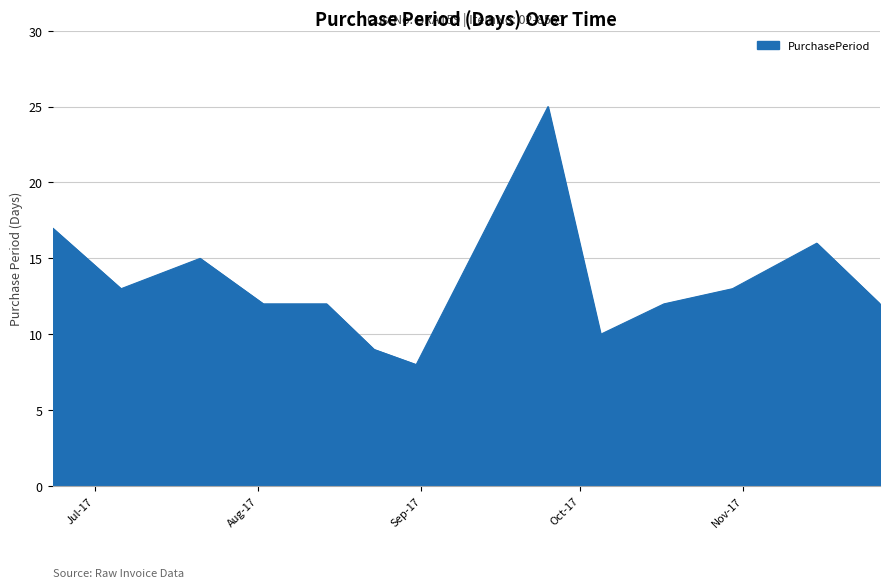

What is the difference between the maximum and minimum values?

17